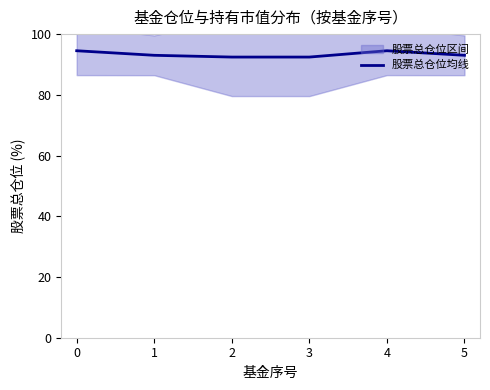

Count the number of values greater than 93.

4